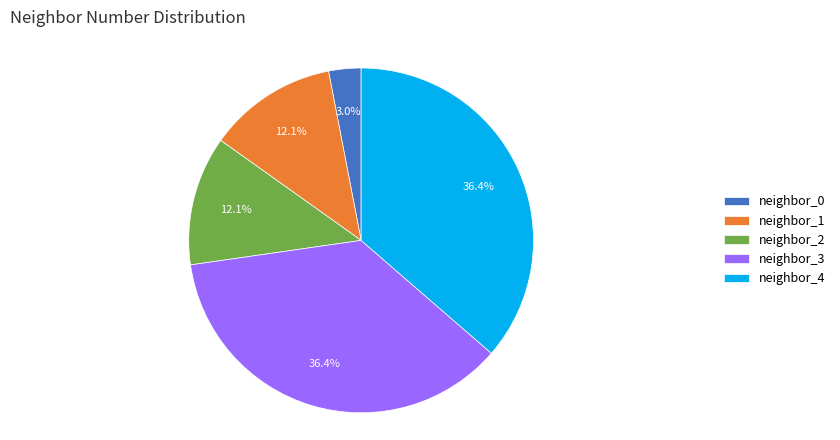

What is the ratio of the value at neighbor_2 to the value at neighbor_4?

0.3